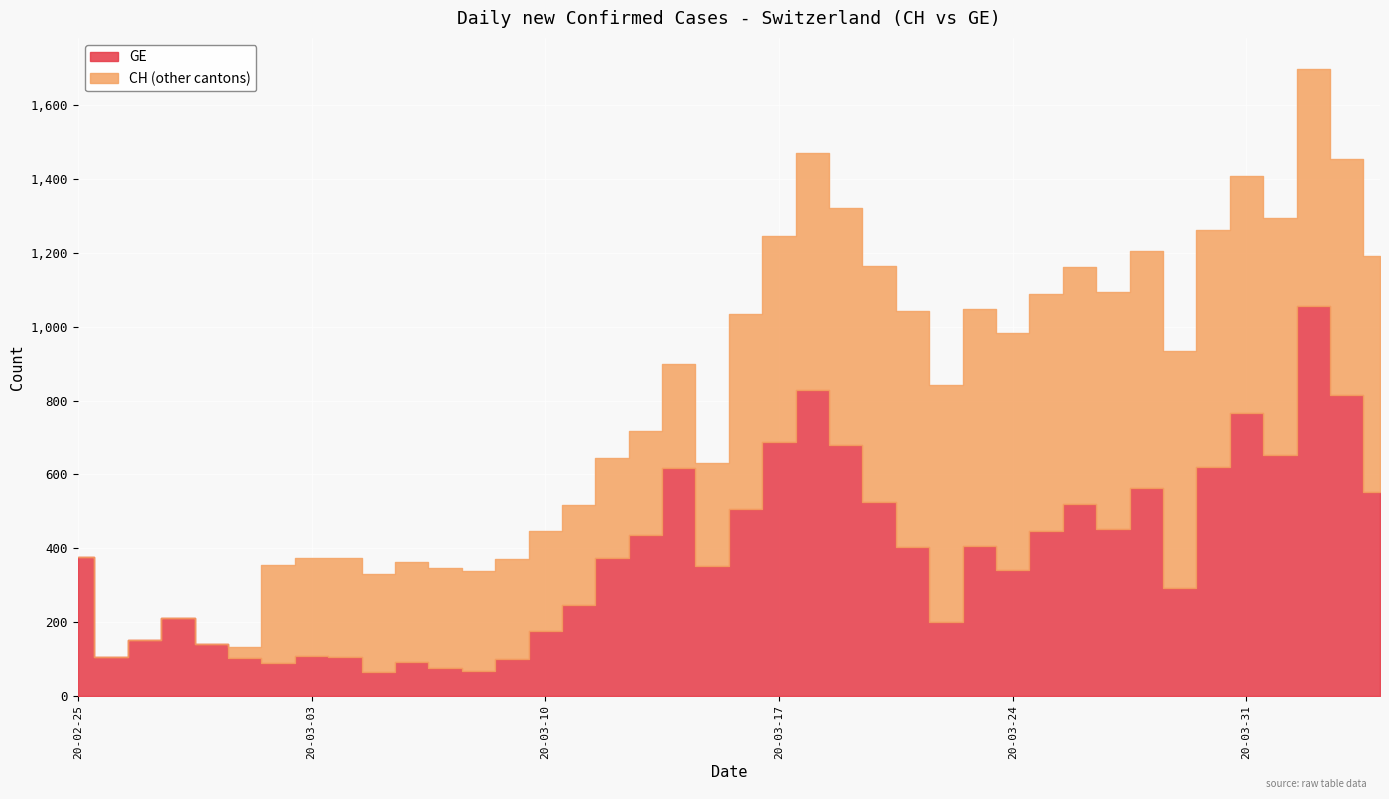

How many categories are shown in the chart?

40